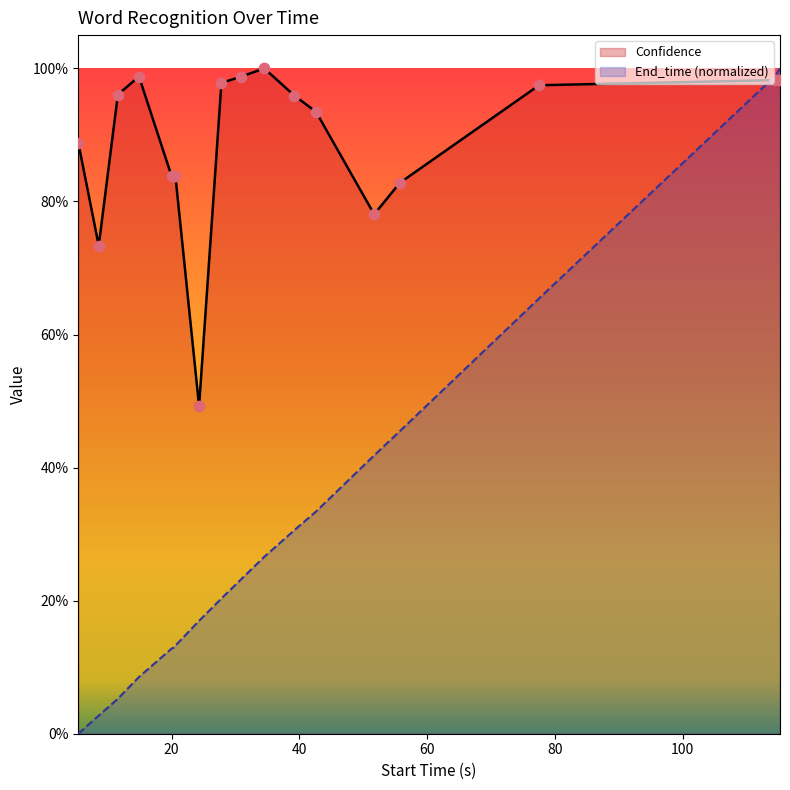

Which series has the largest Y range (max minus min)?

End_time